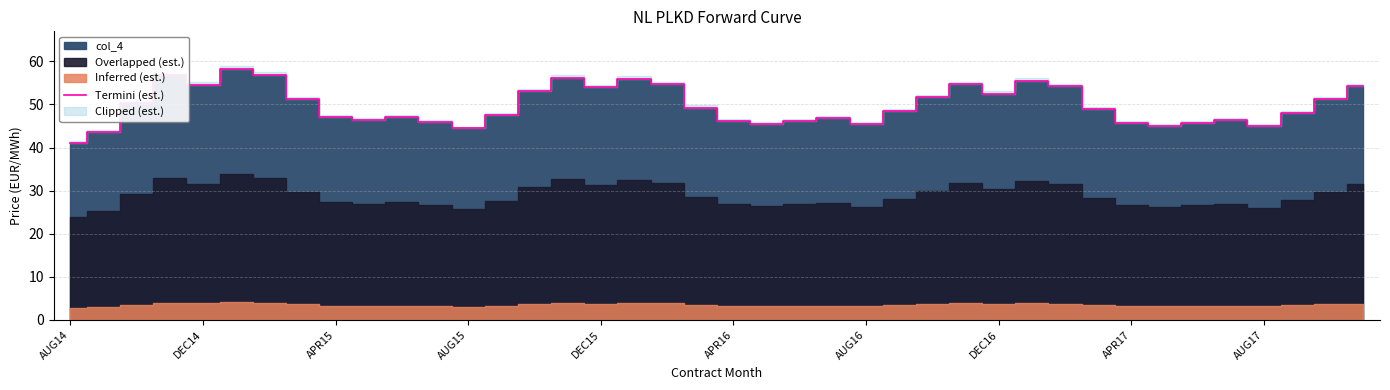

What is the greatest value displayed?

58.2